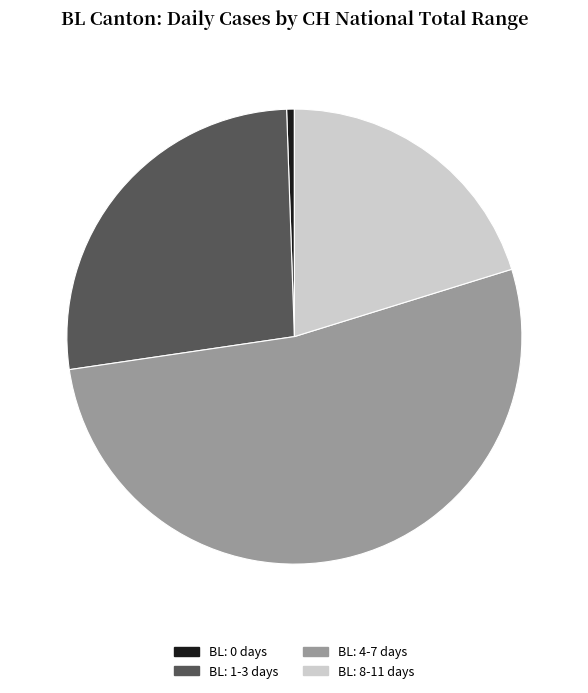

Is there any slice that represents more than half of the pie?

Yes